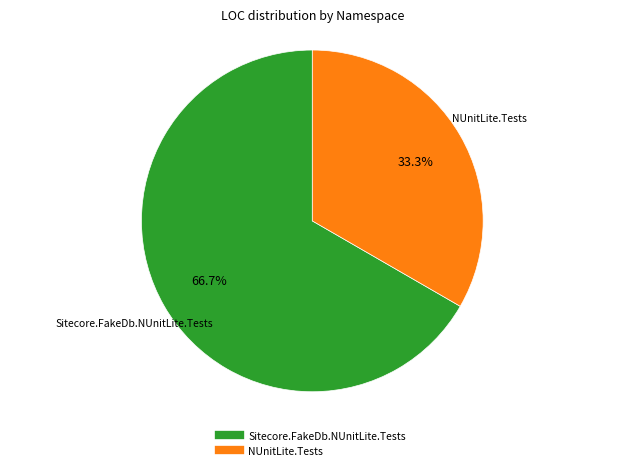

What is the majority slice?

Sitecore.FakeDb.NUnitLite.Tests